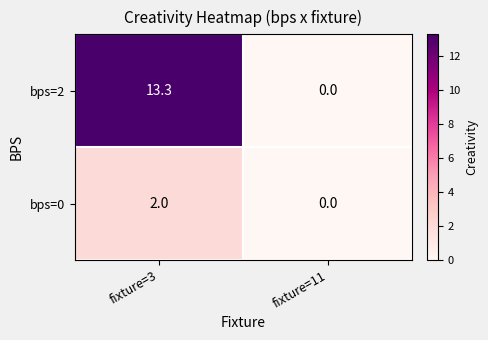

List the series in order of their overall mean, lowest first.

bps=0, bps=2